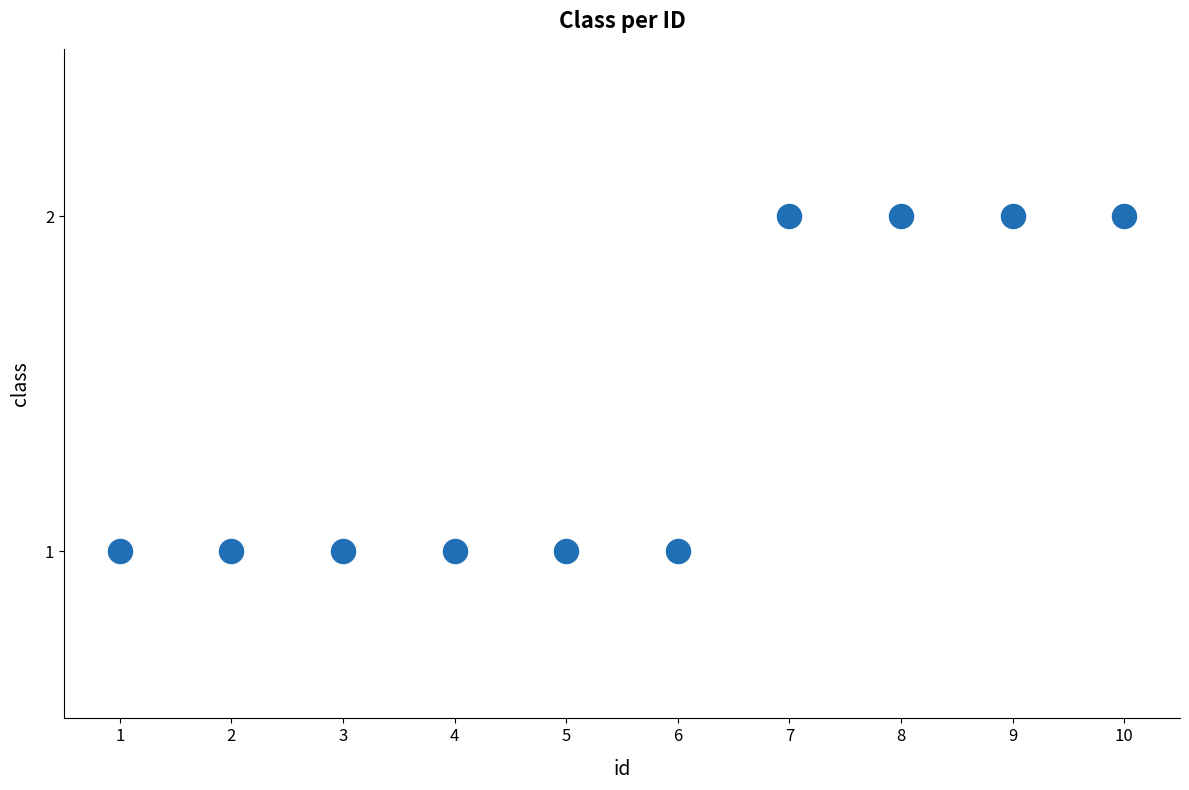

What is the range of X values (max minus min)?

9